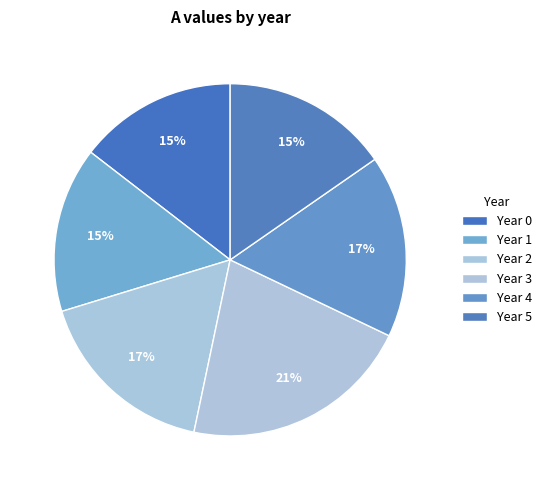

How many segments does this pie chart have?

6